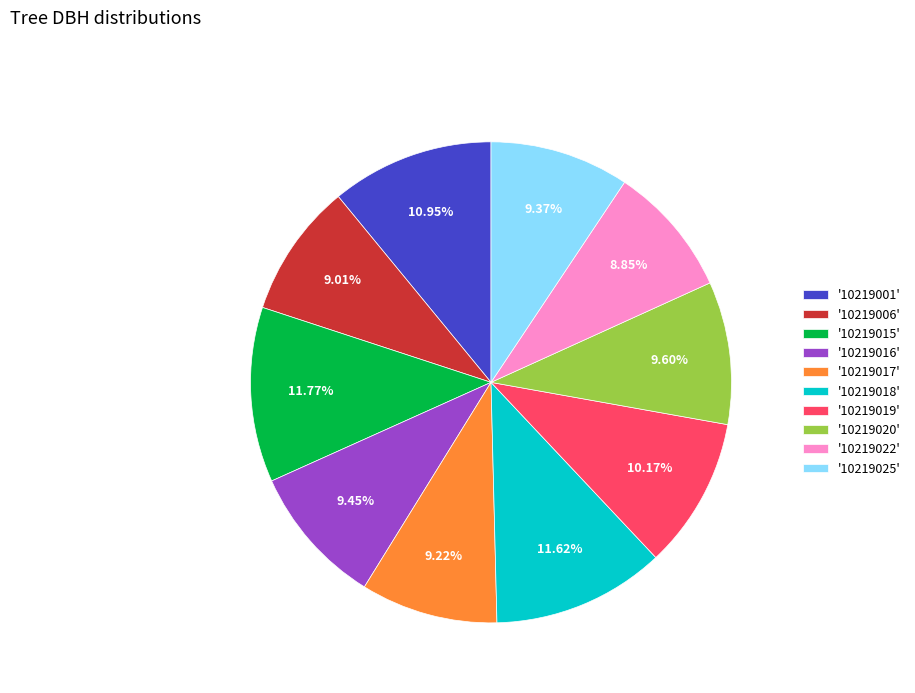

Is there a majority slice in this chart?

No